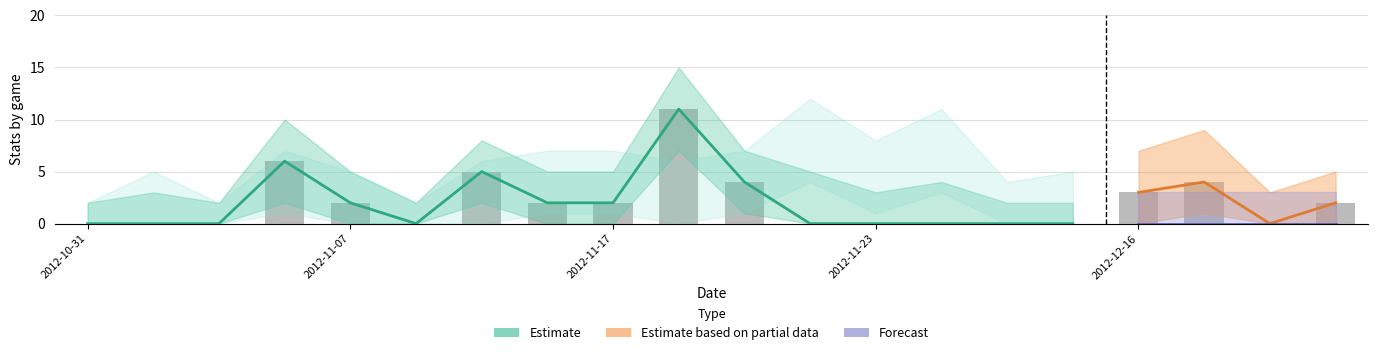

What is the sum of the TRB values at 2012-11-28 and 2012-11-27?

3